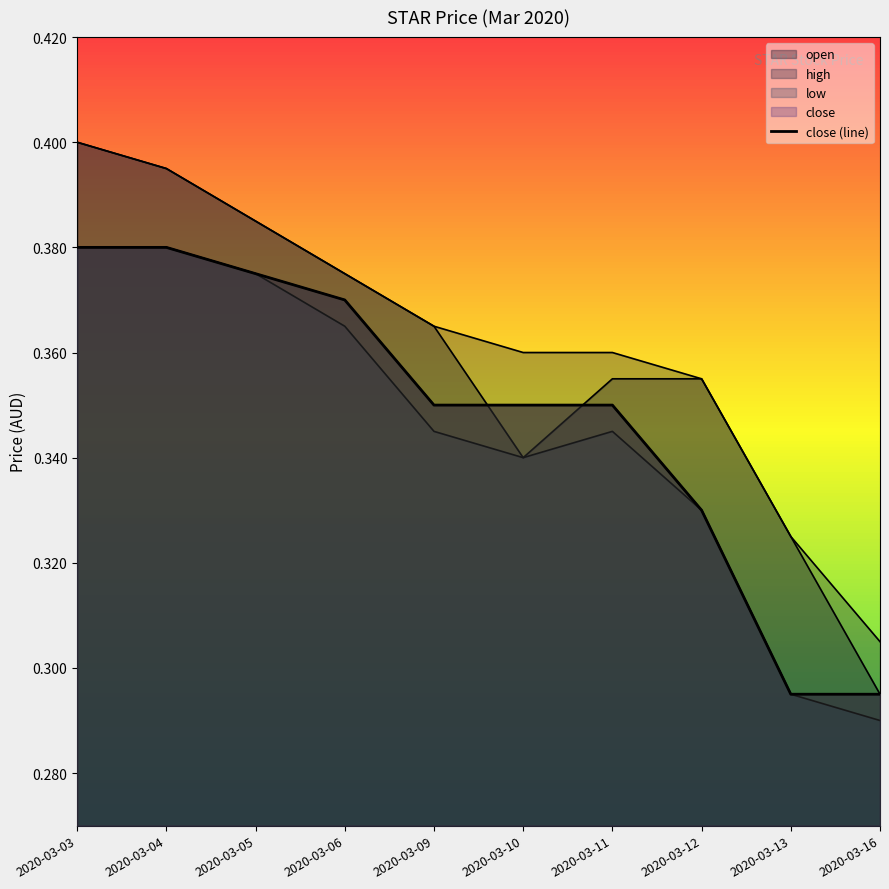

Reading left to right, extract all data points from this chart.

2020-03-03=0.4	2020-03-04=0.4	2020-03-05=0.4	2020-03-06=0.4	2020-03-09=0.3	2020-03-10=0.3	2020-03-11=0.3	2020-03-12=0.3	2020-03-13=0.3	2020-03-16=0.3